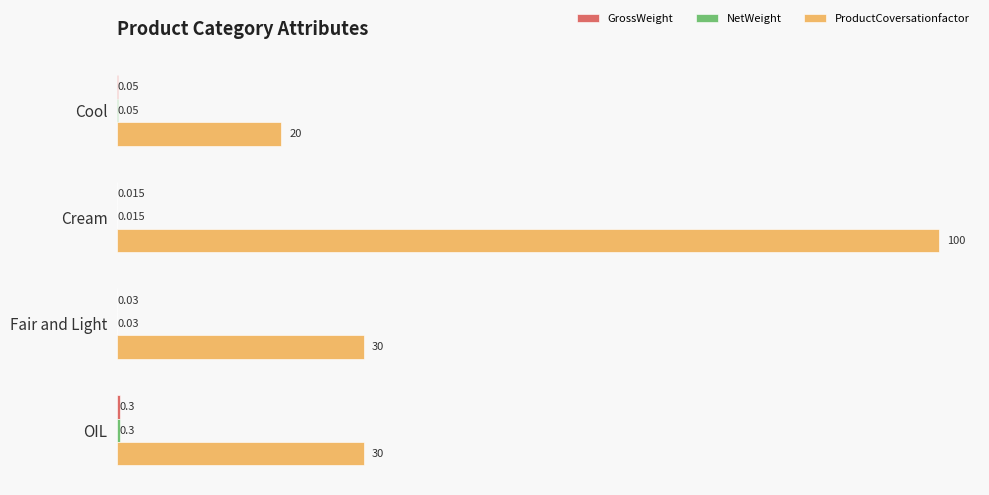

Which series has the largest range (max minus min)?

ProductCoversationfactor